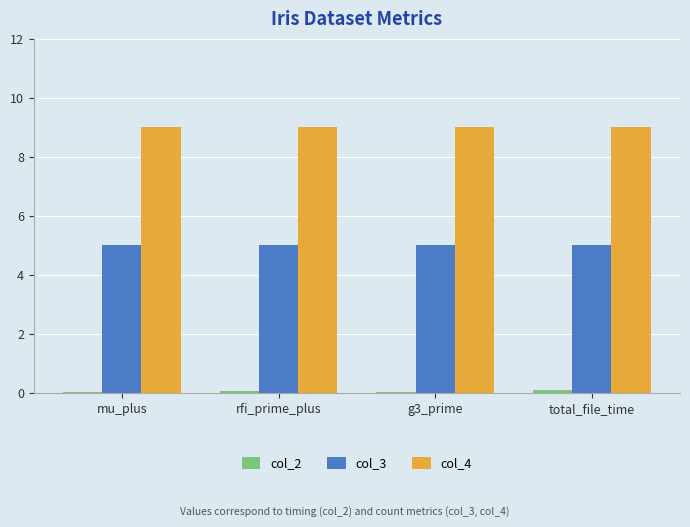

What is the greatest value displayed?

9.0